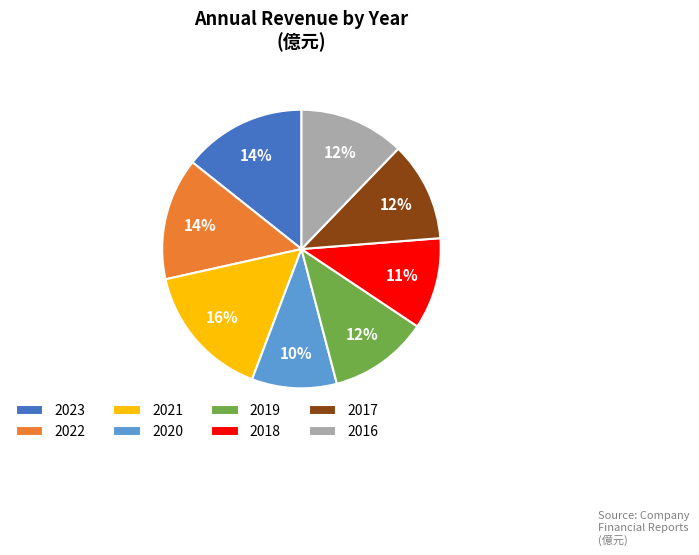

True or false: 2019 accounts for 25% of the total.

False